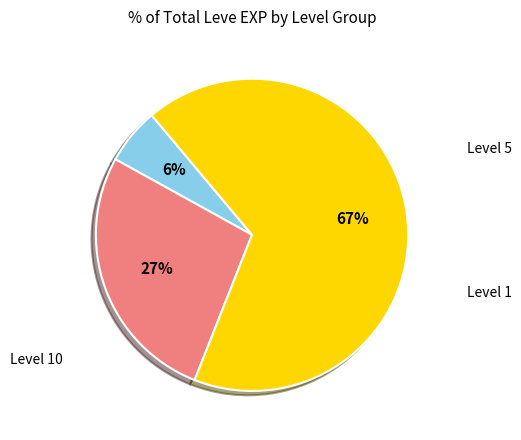

Does any single category account for the majority?

Yes